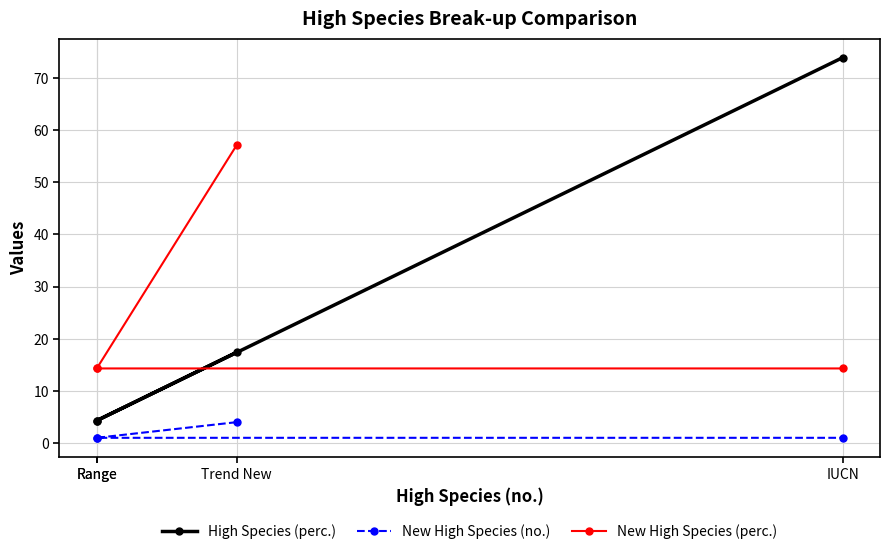

What is the difference between the High Species (perc.) values at Range and Trend New?

13.1